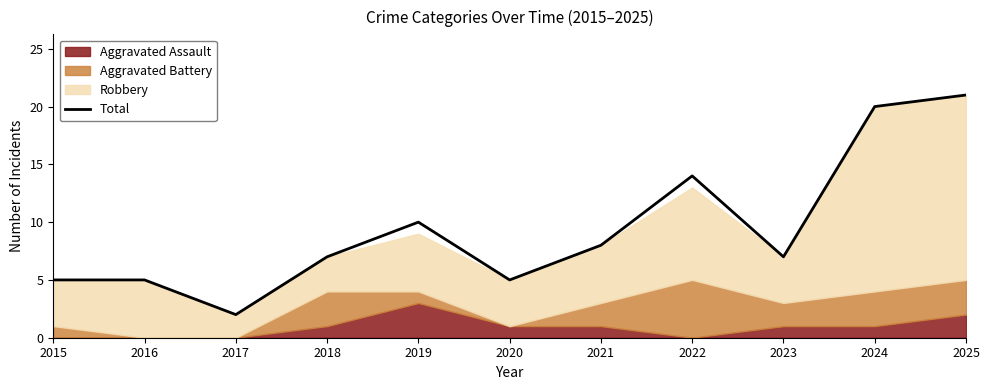

Where is the first local minimum?

2017